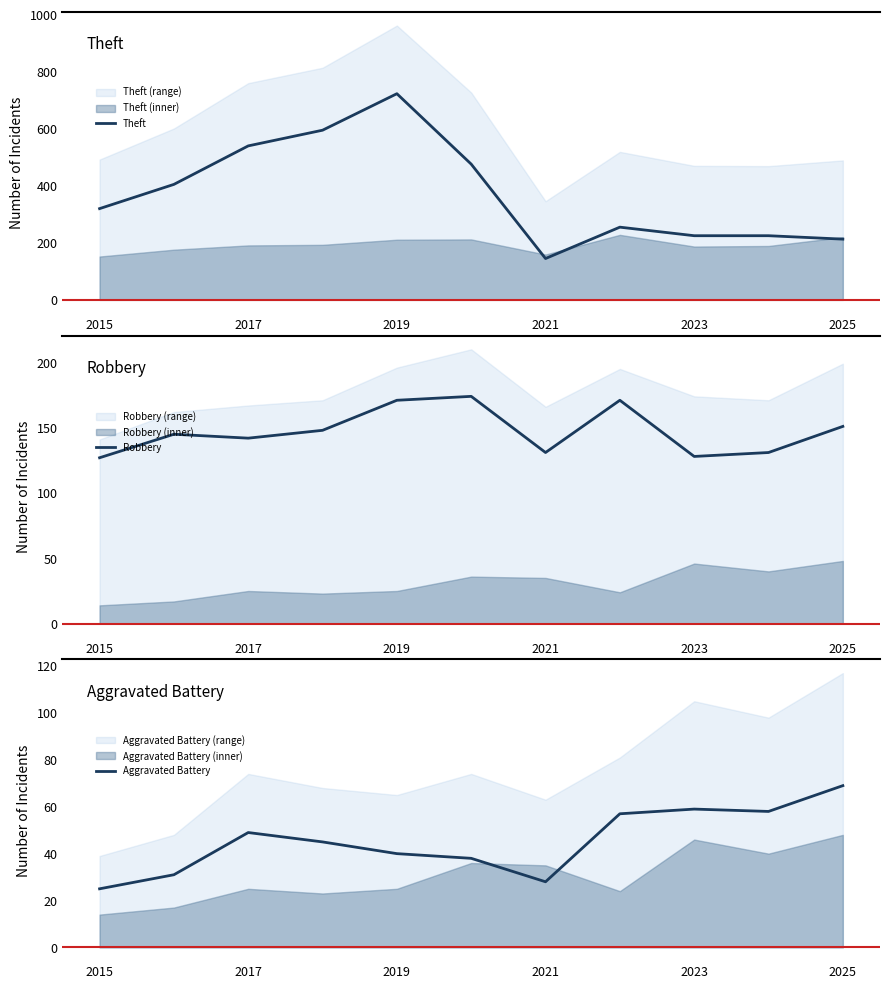

Is it true that Aggravated Battery equals 35 at 2023?

False